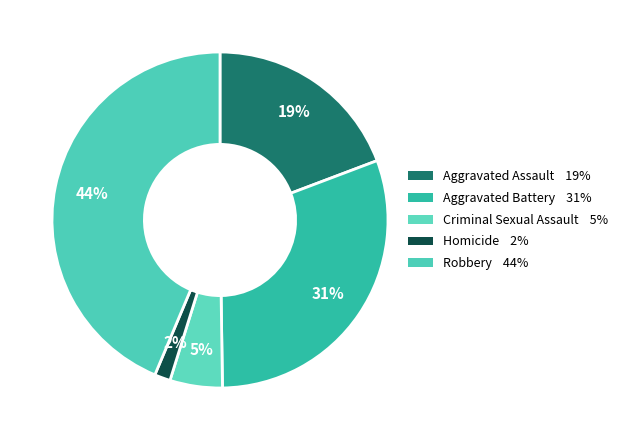

To the nearest percent, what is the difference between the Robbery and Criminal Sexual Assault slice percentages?

39%